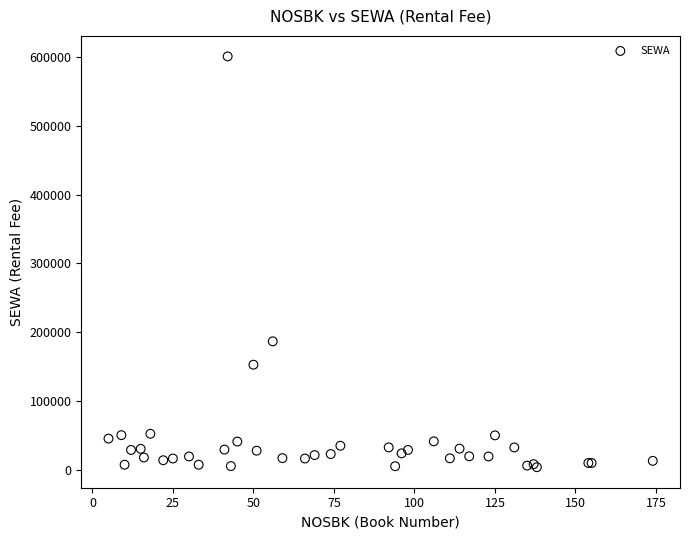

What Y value in the scatter plot is closest to 302200?

186500